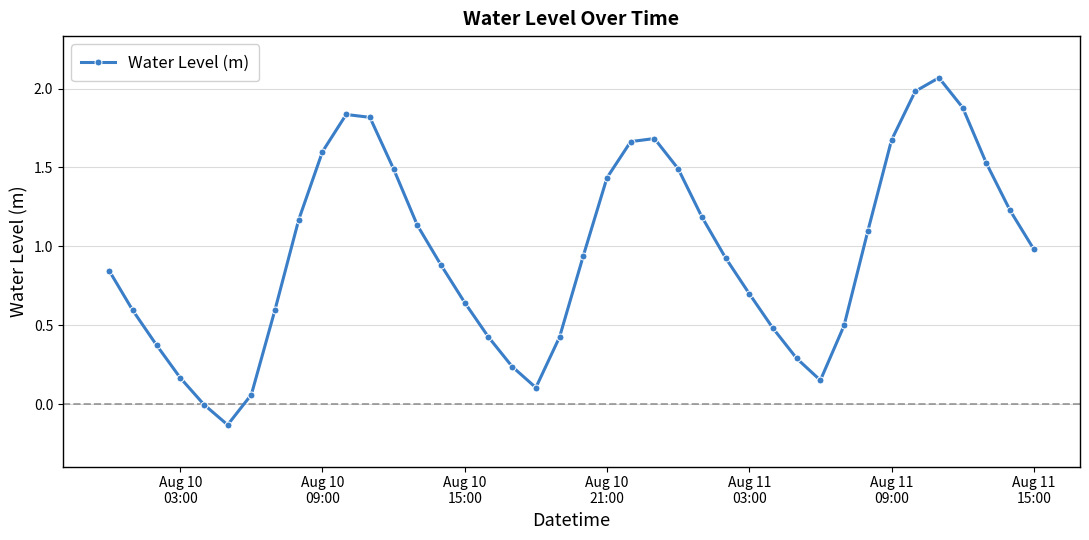

True or false: the data has more than 0 interior local peaks.

True